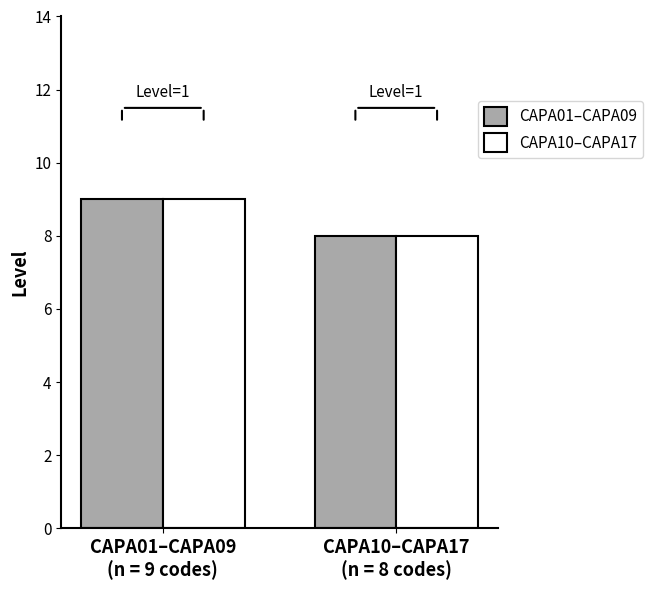

What is the sum of all CAPA10–CAPA17 values?

17